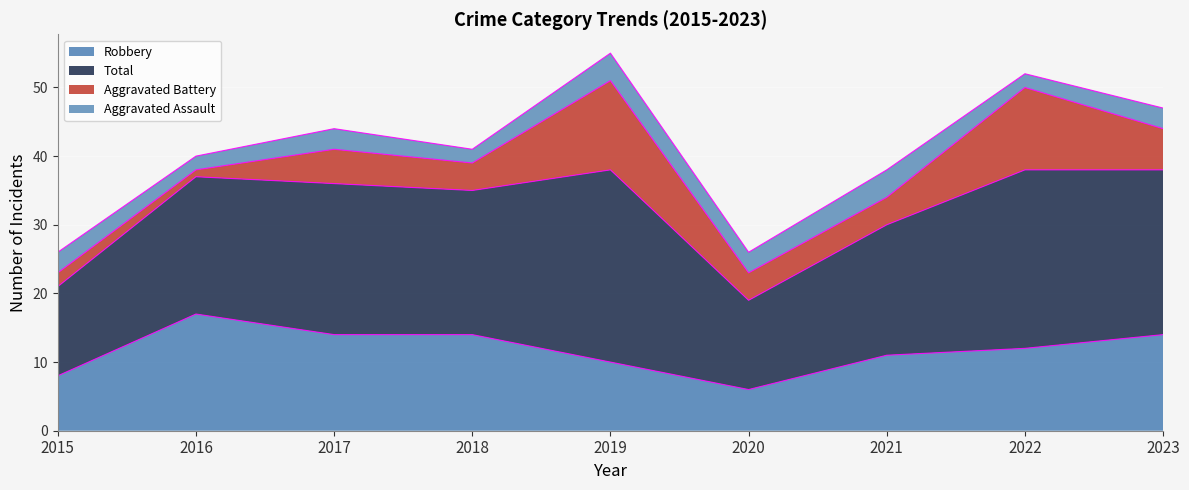

The Robbery series shows 16 at 2019. True or false?

False